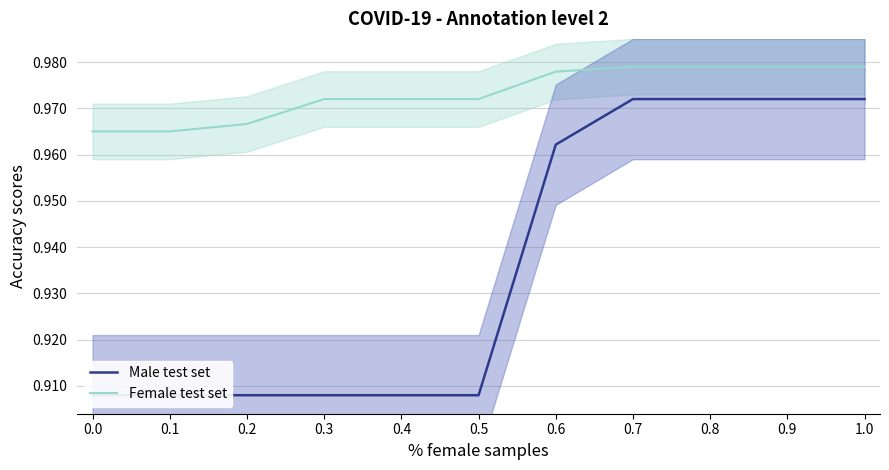

The Female test set series shows 1.5 at 0.2. True or false?

False